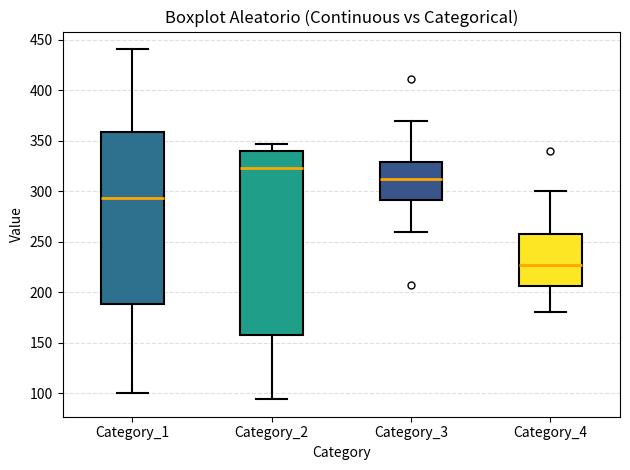

Where does the median line of the box for Category_1 sit on the y-axis? The values are not printed on the chart, so give them approximately, as read against the axis.

295